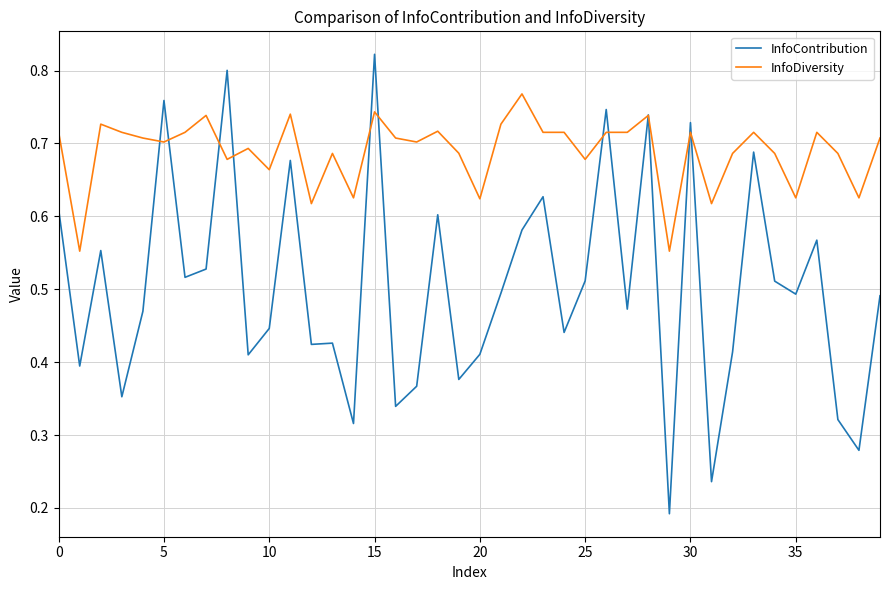

Which series has the largest range (max minus min)?

InfoContribution